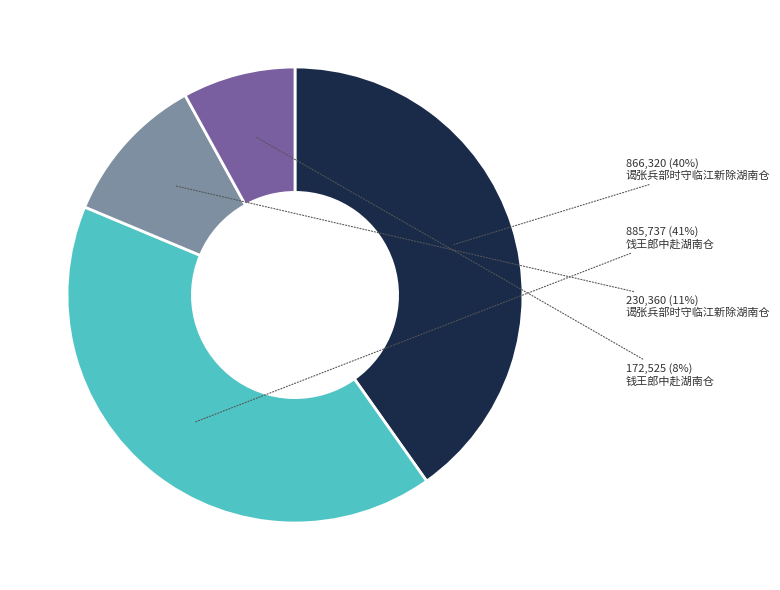

To the nearest percent, what is the difference between the largest and smallest slice percentages?

33%